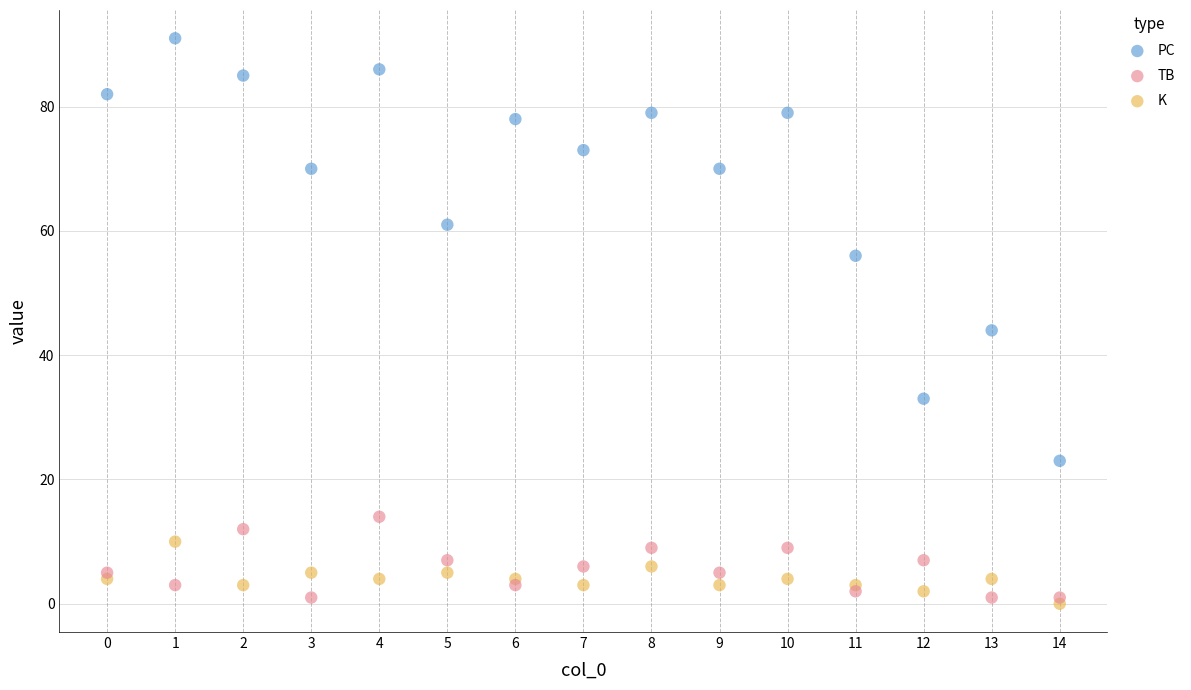

Which series has the widest spread of Y values?

PC